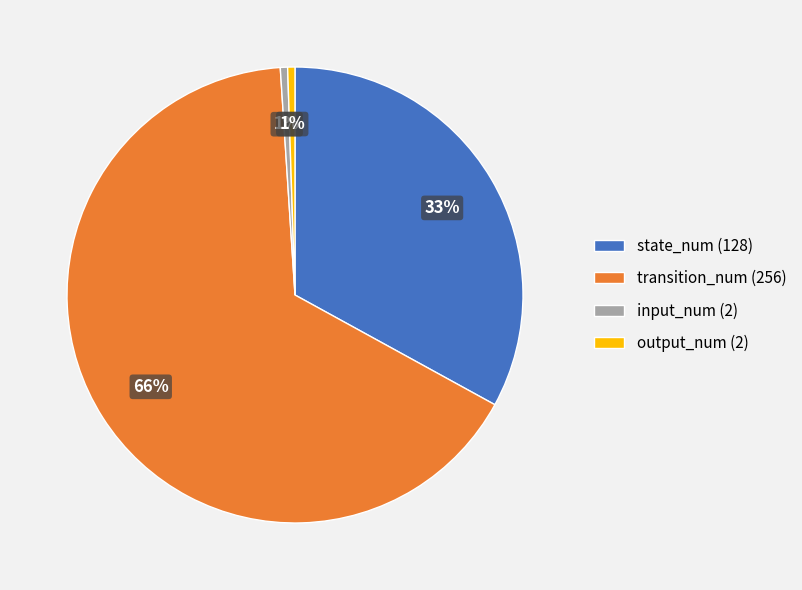

Is the sum of state_num (128) and output_num (2) greater than half?

No